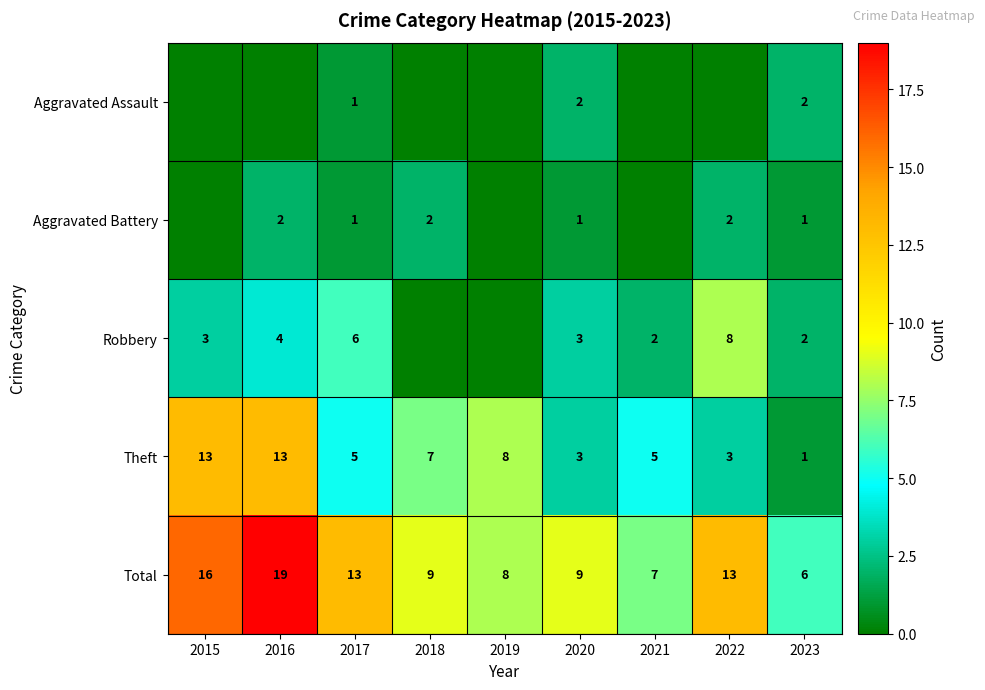

At which label does Total reach its peak?

2016